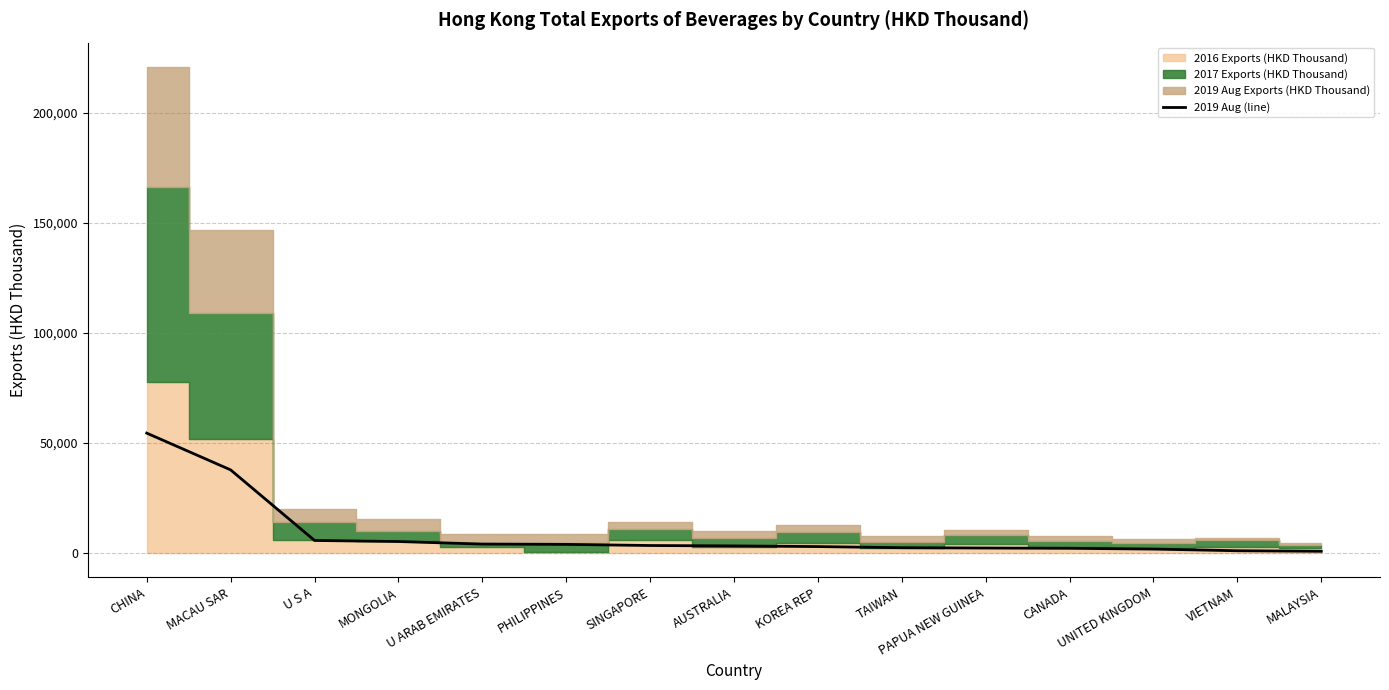

How many values are below 3211?

7